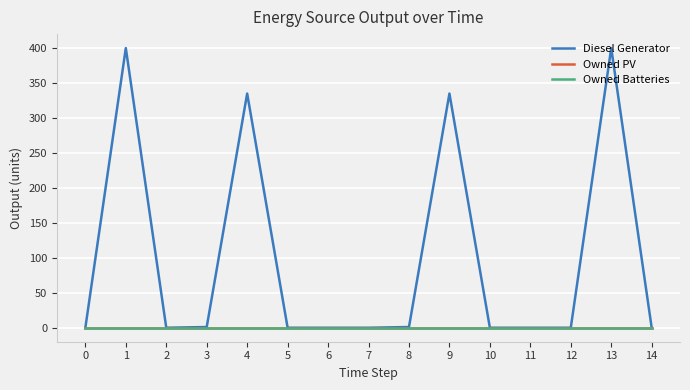

Does the chart have visible grid lines?

Yes